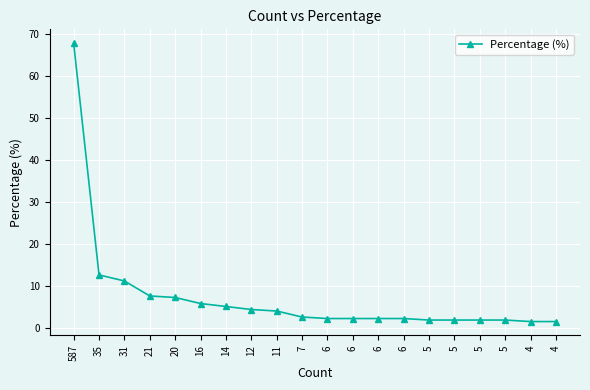

What is the difference between the second highest and minimum values?

11.1